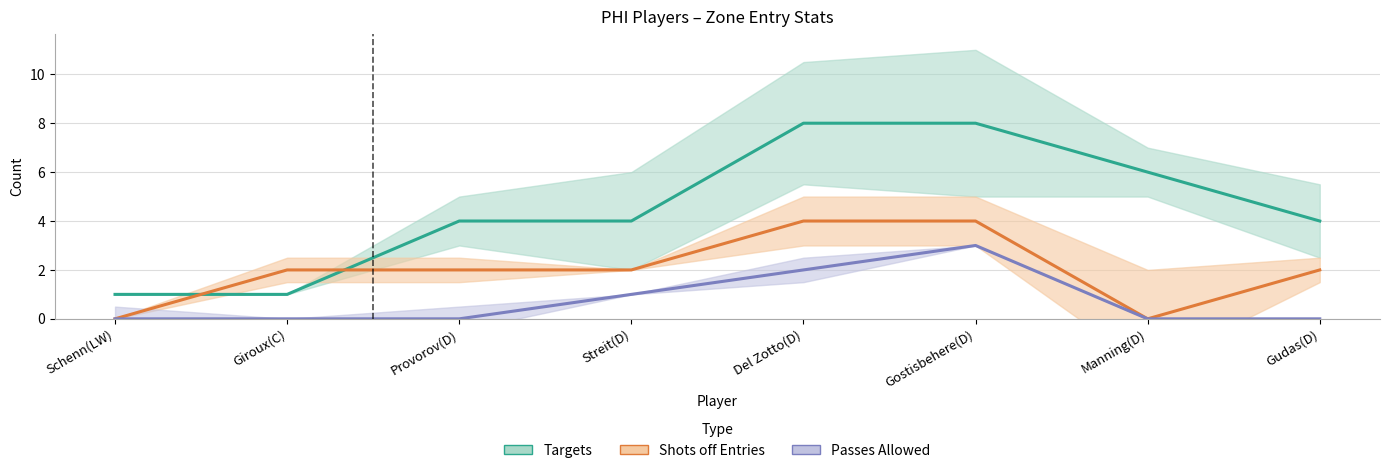

What are all the series names shown in the legend?

Targets, Shots off Entries, Passes Allowed